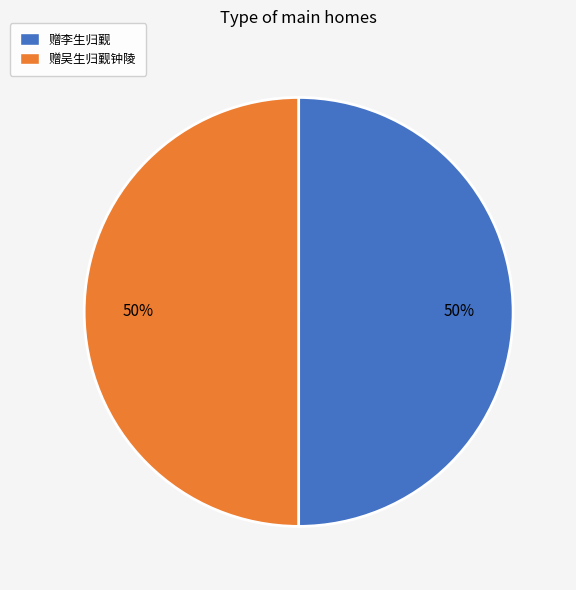

How many slices are in this pie chart?

2